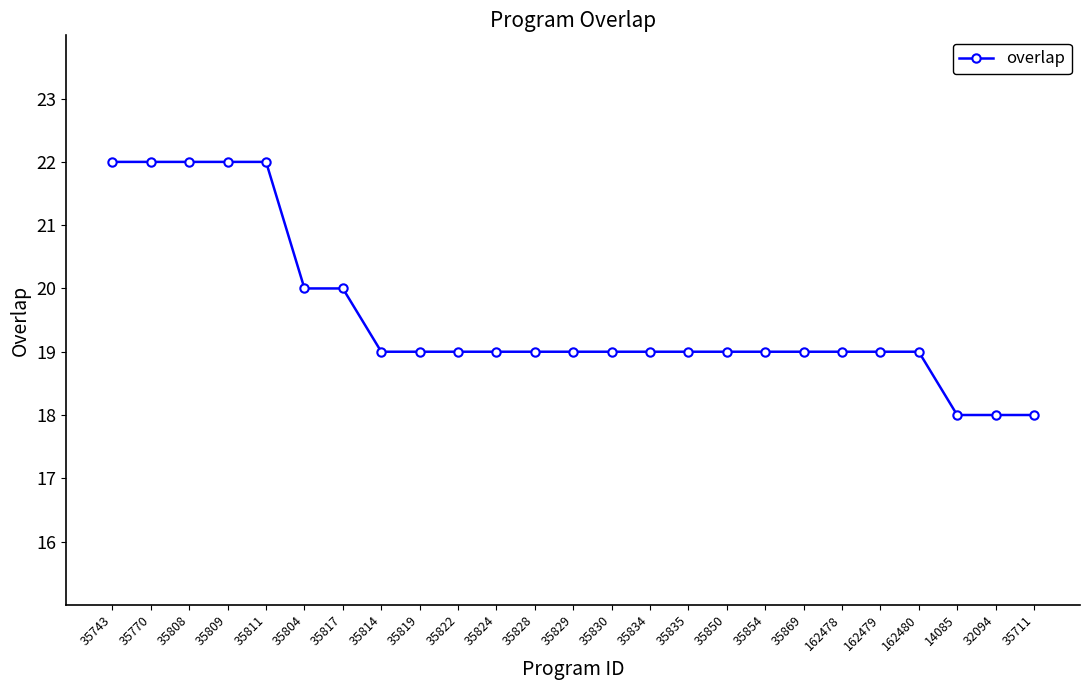

How many series are shown in this chart?

1